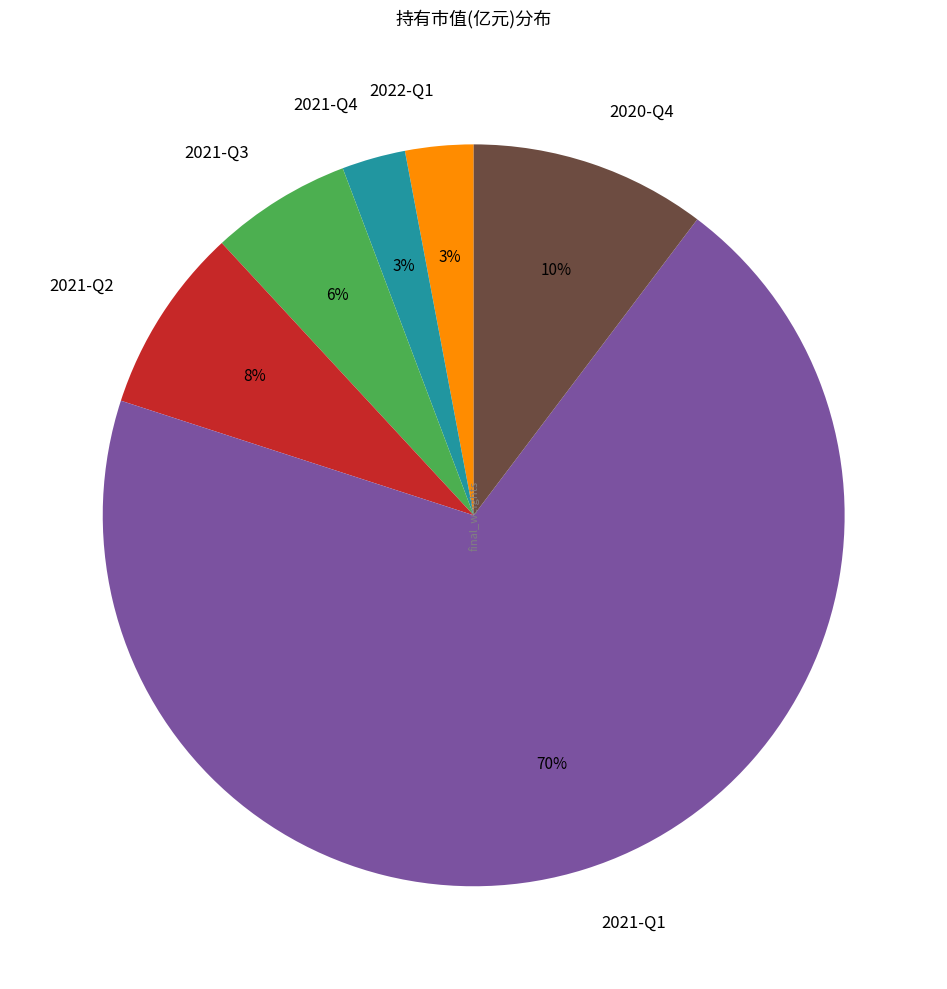

Between 2021-Q3 and 2021-Q2, which is larger?

2021-Q2